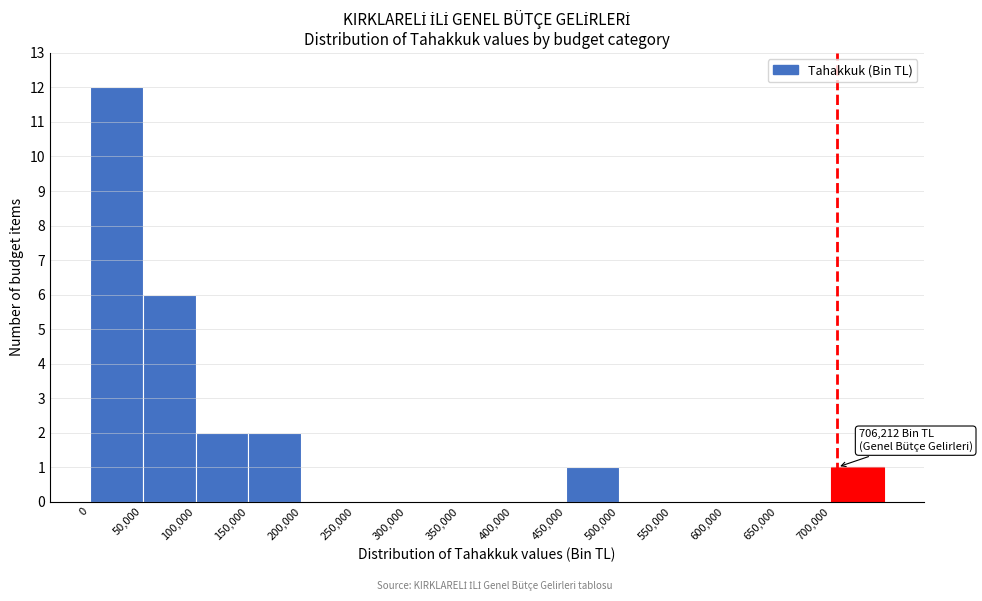

Which range on the x-axis has the tallest bar?

0 to 50000